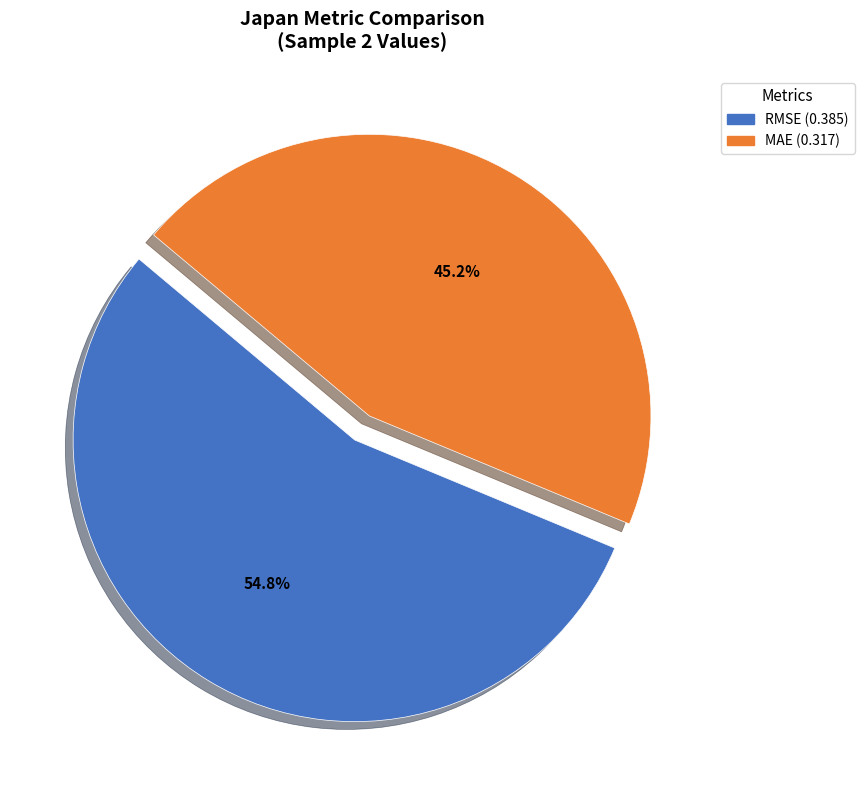

Is MAE the majority of the pie?

No